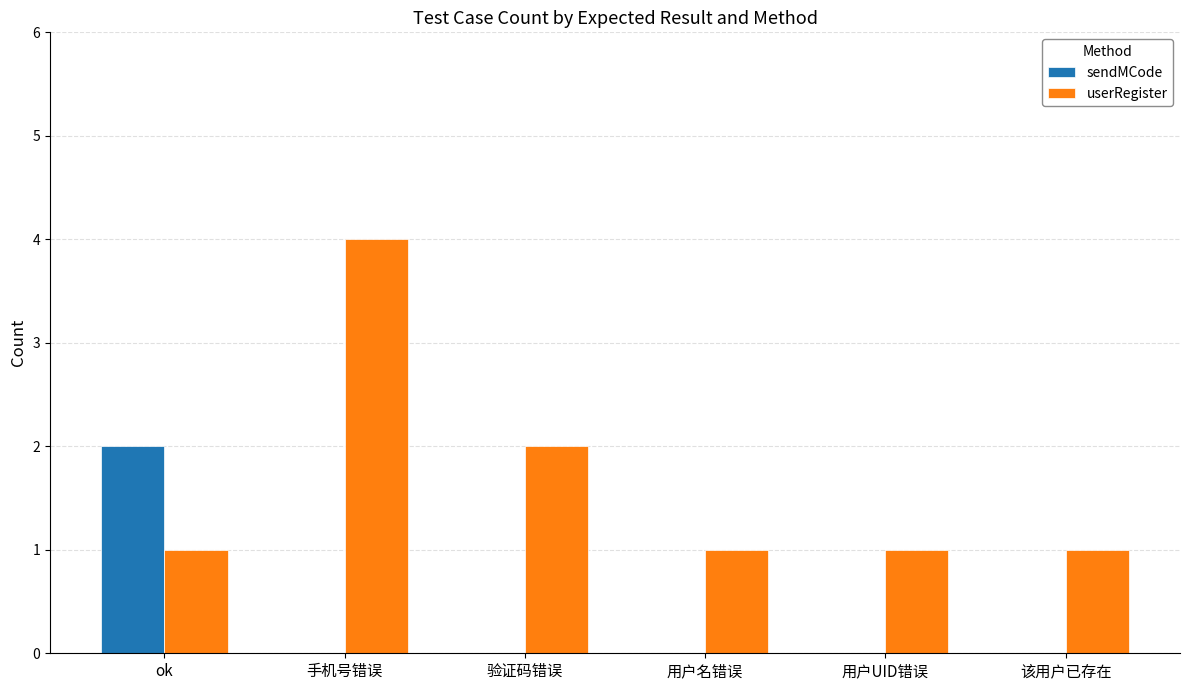

Reading left to right, extract all data points from this chart.

sendMCode: 2	0	0	0	0	0
userRegister: 1	4	2	1	1	1